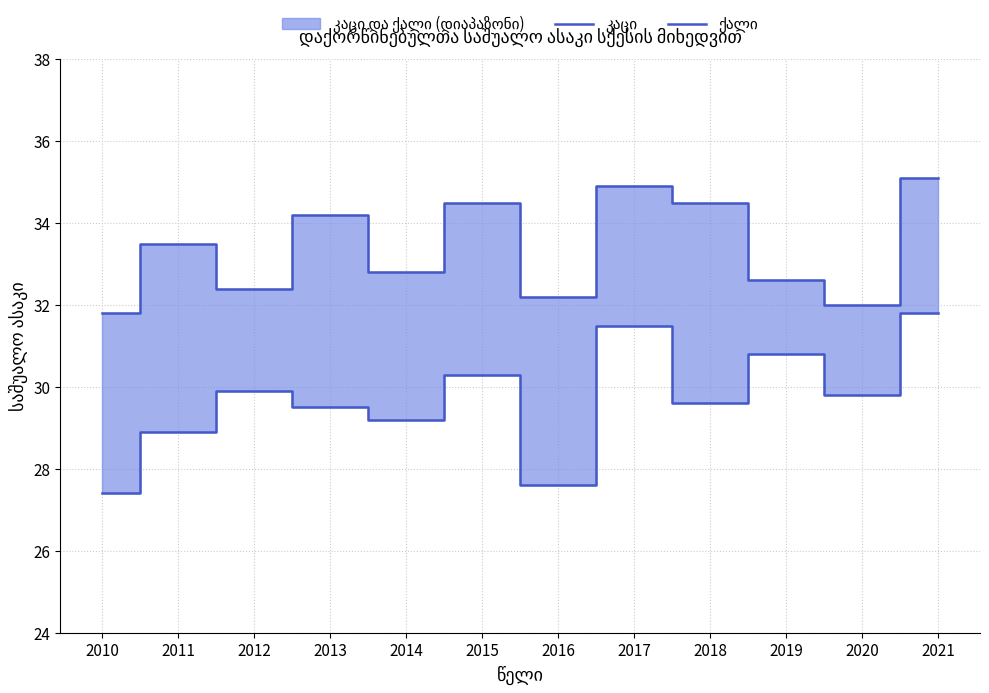

Reading left to right, transcribe all the data shown in this chart.

კაცი: 31.8	33.5	32.4	34.2	32.8	34.5	32.2	34.9	34.5	32.6	32.0	35.1
ქალი: 27.4	28.9	29.9	29.5	29.2	30.3	27.6	31.5	29.6	30.8	29.8	31.8